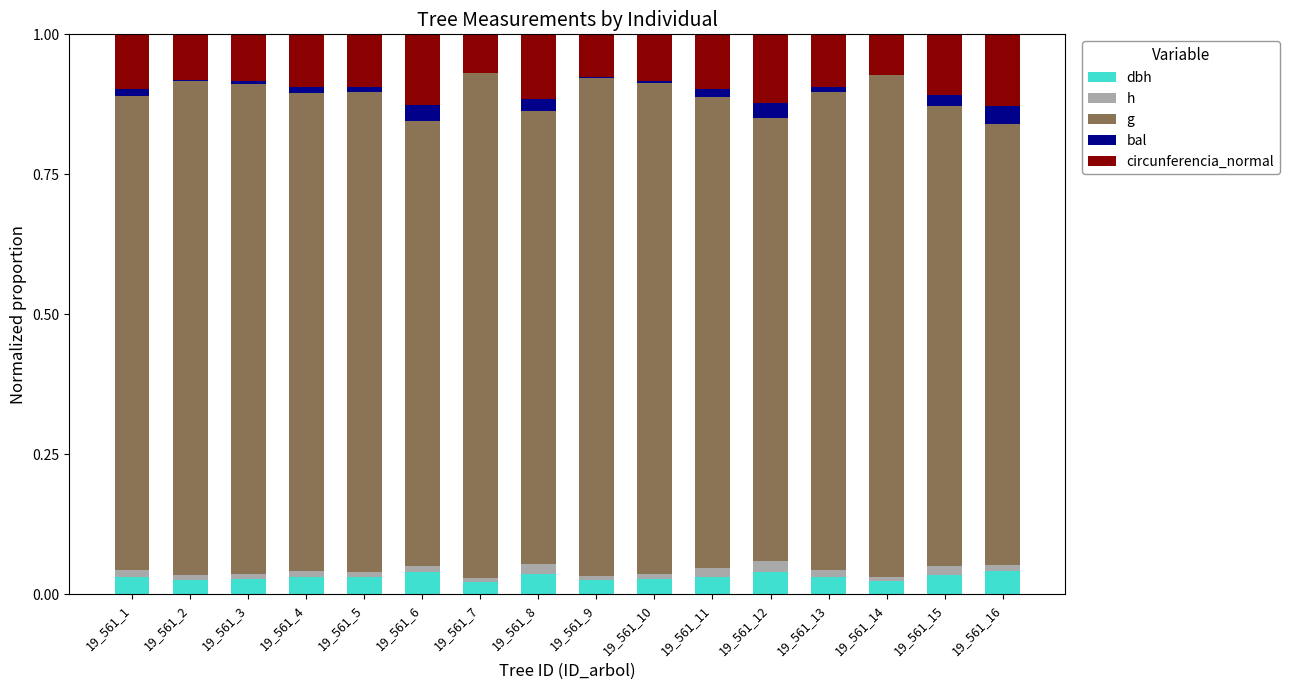

What are all the series names shown in the legend?

dbh, h, g, bal, circunferencia_normal